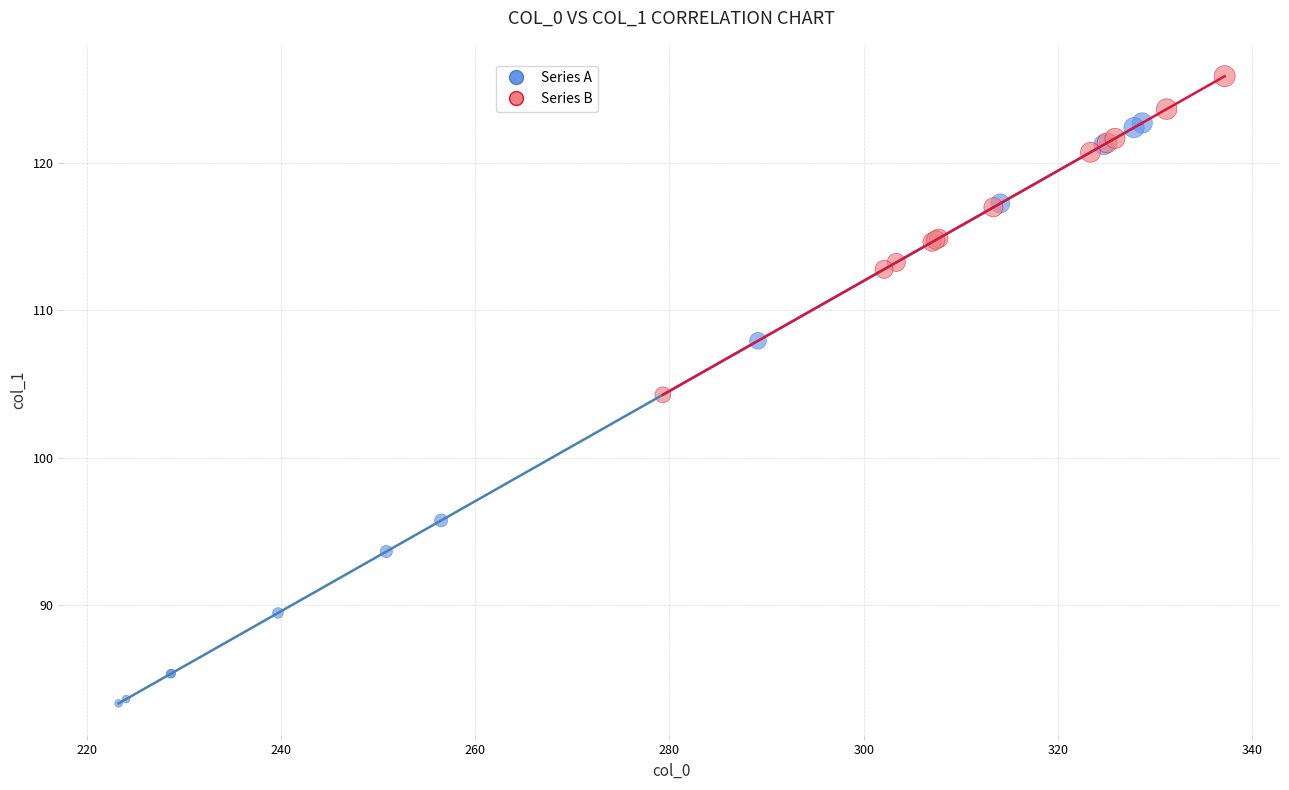

Which series has the largest Y range (max minus min)?

Series A